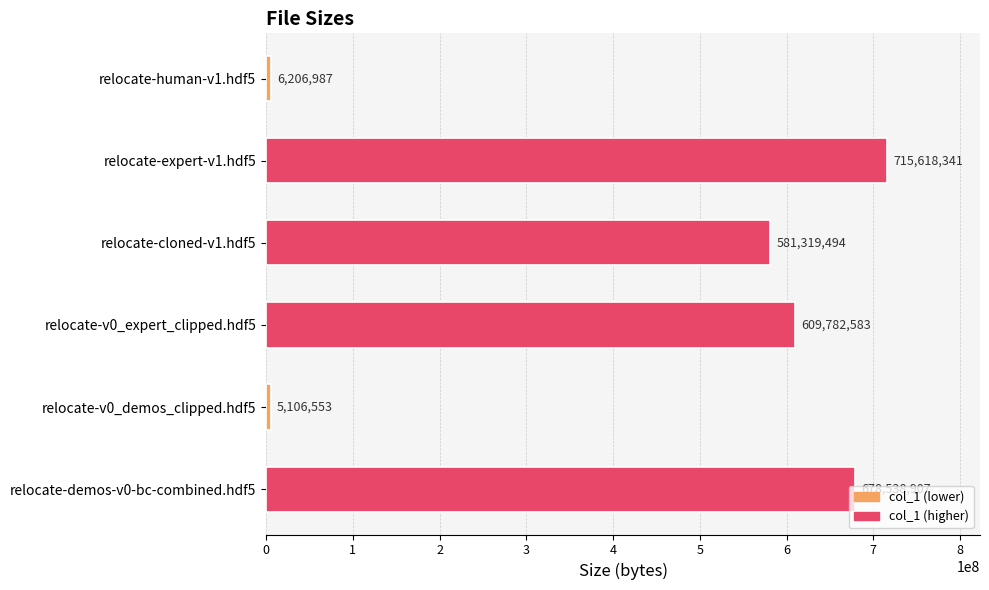

What is the maximum value shown in the chart?

715618341